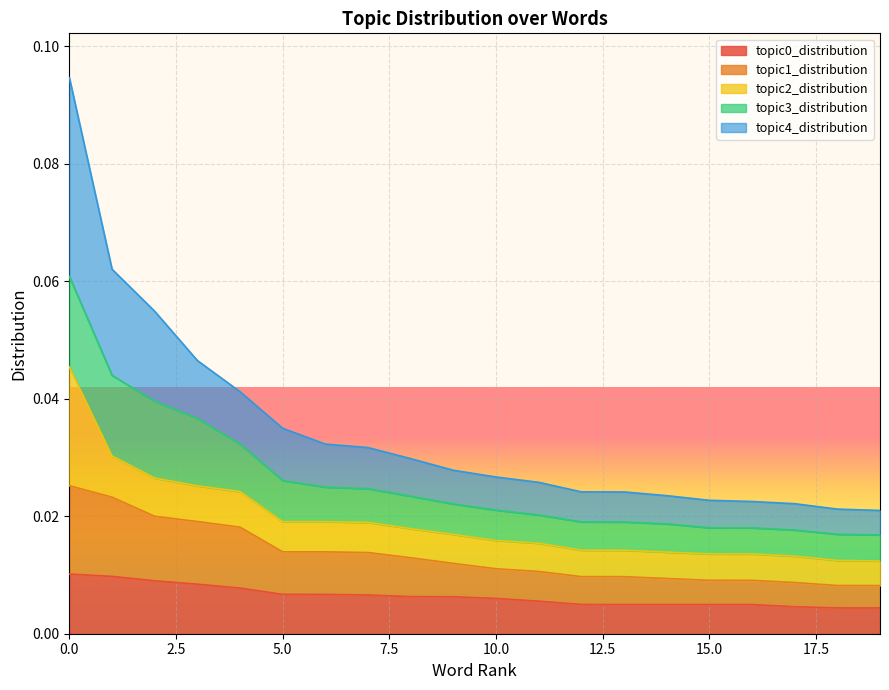

True or false: topic4_distribution has a value of 0.0 at 5.

False